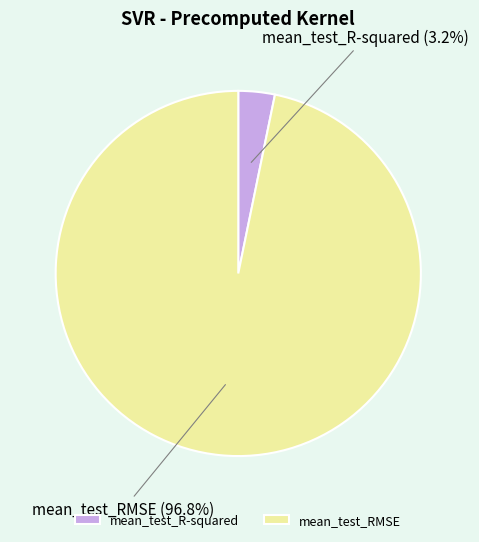

Does mean_test_R-squared account for over 50% of the chart?

No